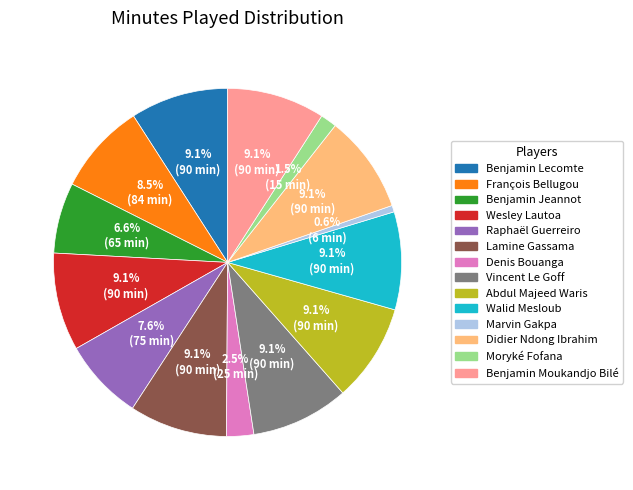

To the nearest percent, what is the difference between the largest and smallest slice percentages?

8%